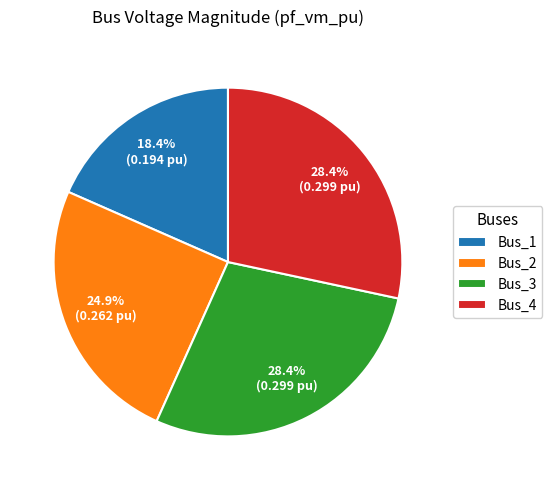

To the nearest percent, what is the combined percentage of Bus_3 and Bus_4?

57%